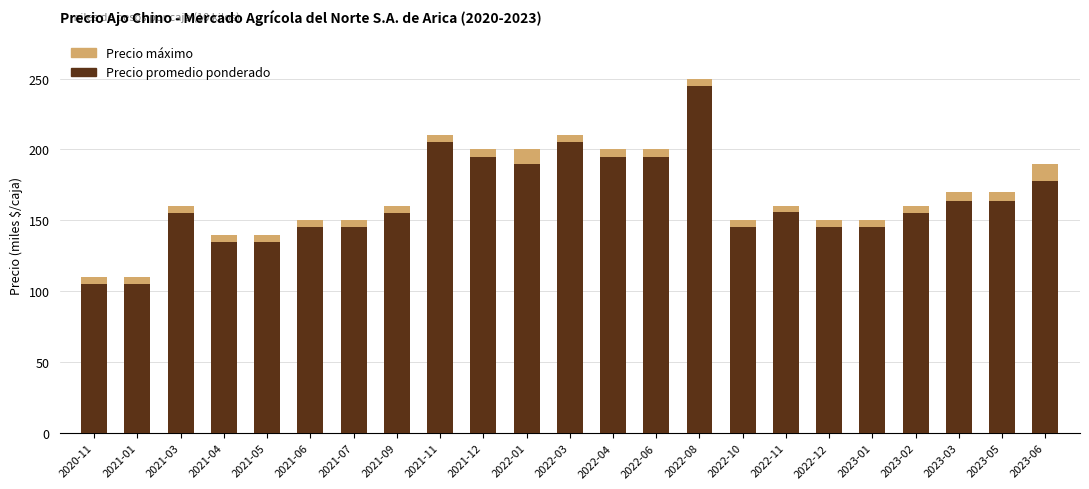

What are all the series names shown in the legend?

Precio máximo, Precio promedio ponderado